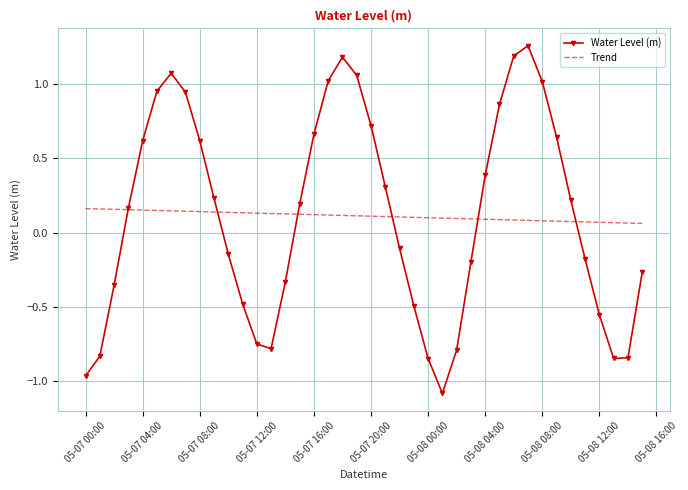

Which series has the largest range (max minus min)?

Water Level (m)